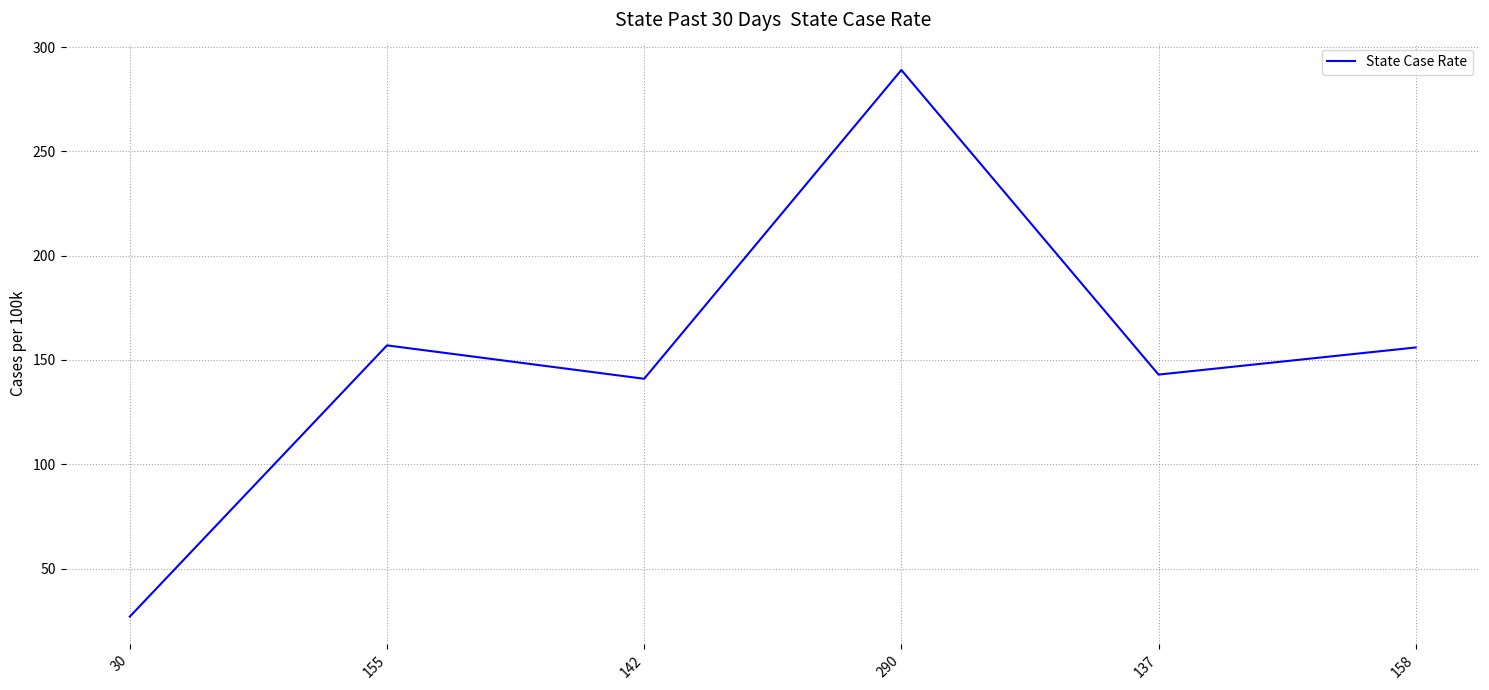

What position from the right is 30?

6